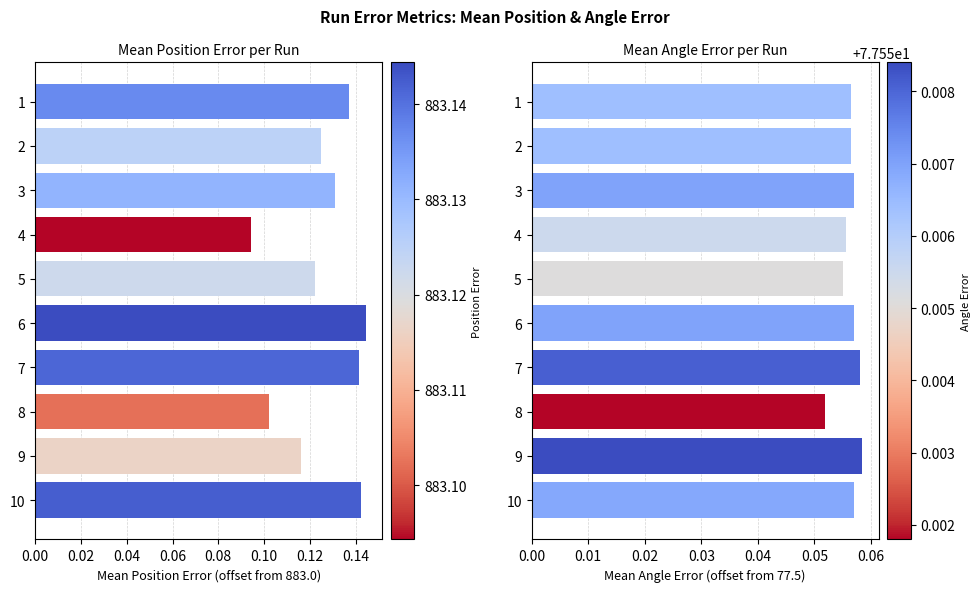

Is it true that Mean Angle Error equals 0.1 at 4?

True